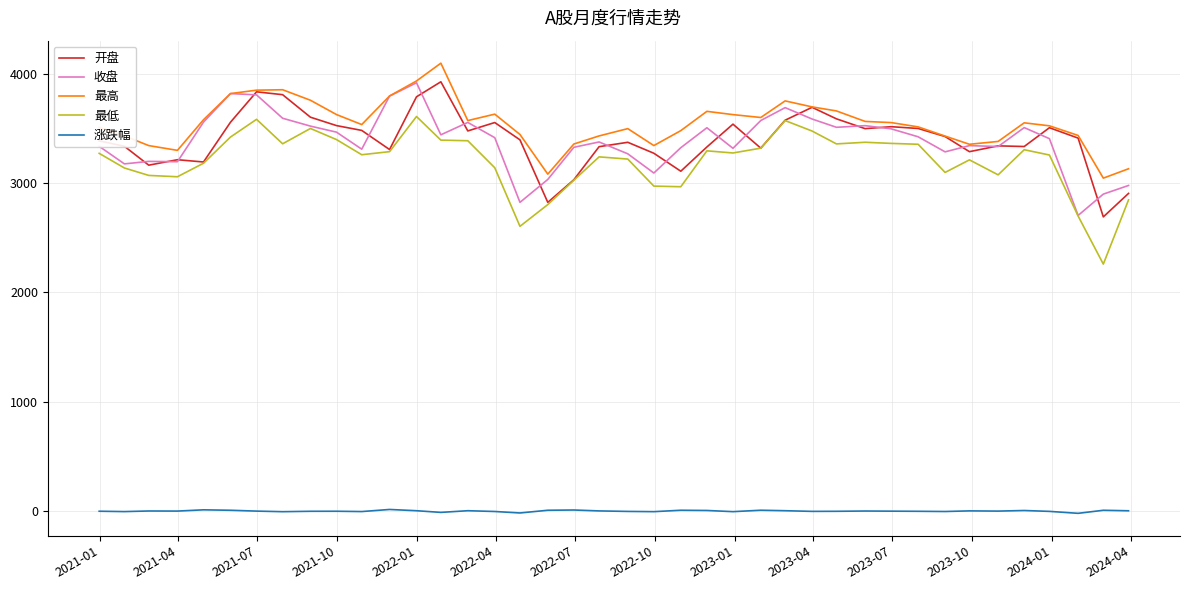

In 最高, how many points are lower than both neighbors (excluding endpoints)?

8